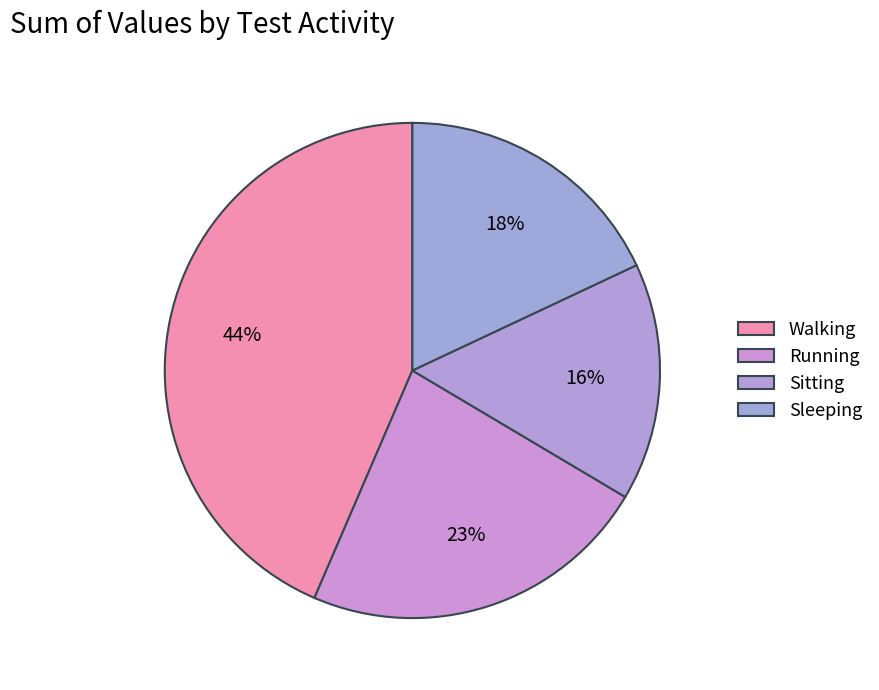

How many slices are in this pie chart?

4